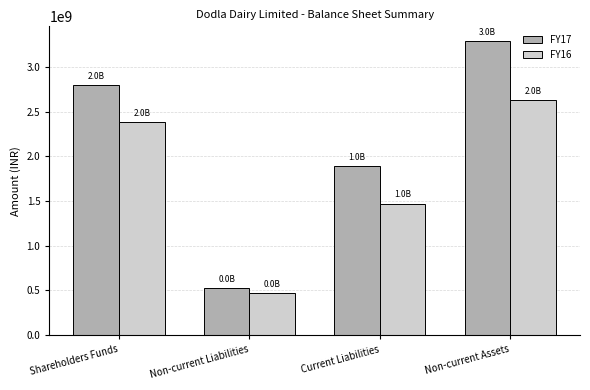

Reading right to left, what are all the values shown in this chart?

FY17: 3289954521	1893720764	526784087	2792783913
FY16: 2628218882	1470362293	467175532	2386585521